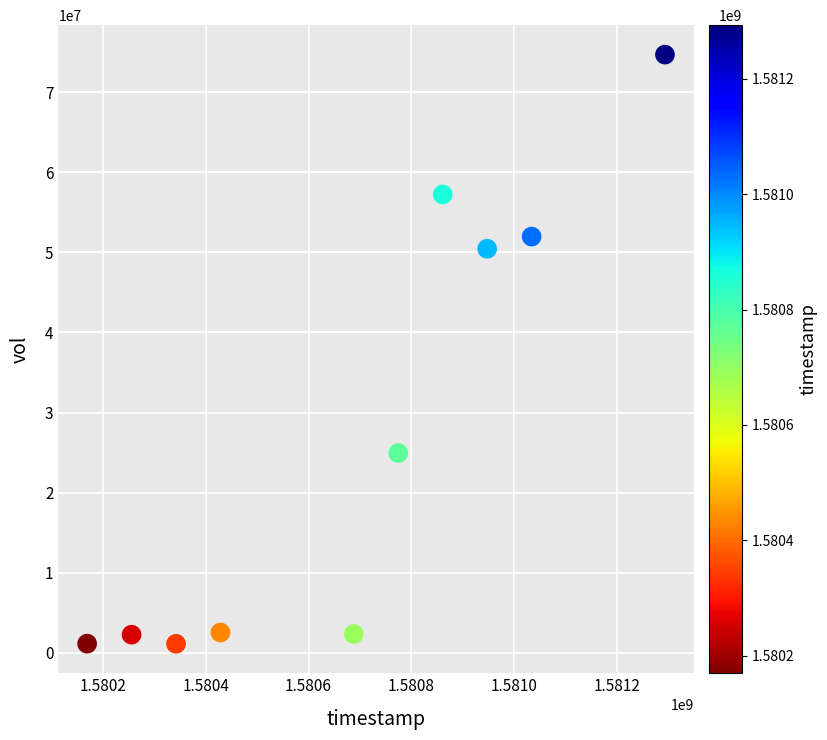

What is the average Y value?

26868270